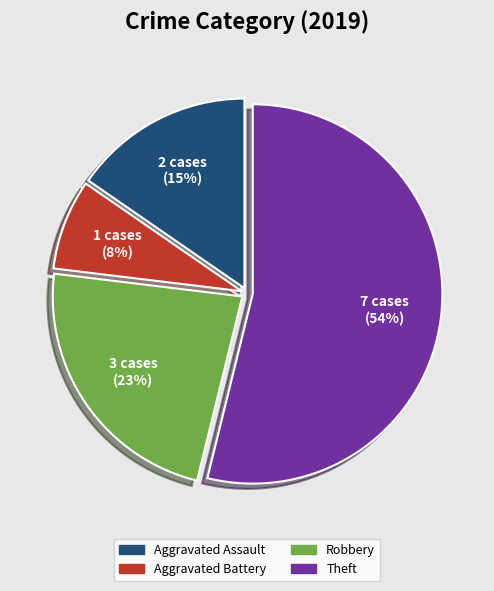

Combined, do Aggravated Assault and Theft account for over 50%?

Yes